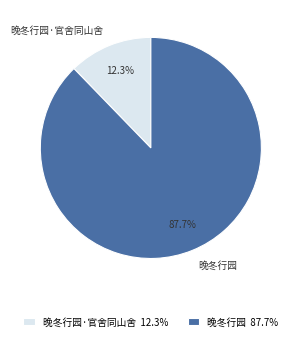

Rank the categories by value from lowest to highest.

晚冬行园·官舍同山舍, 晚冬行园